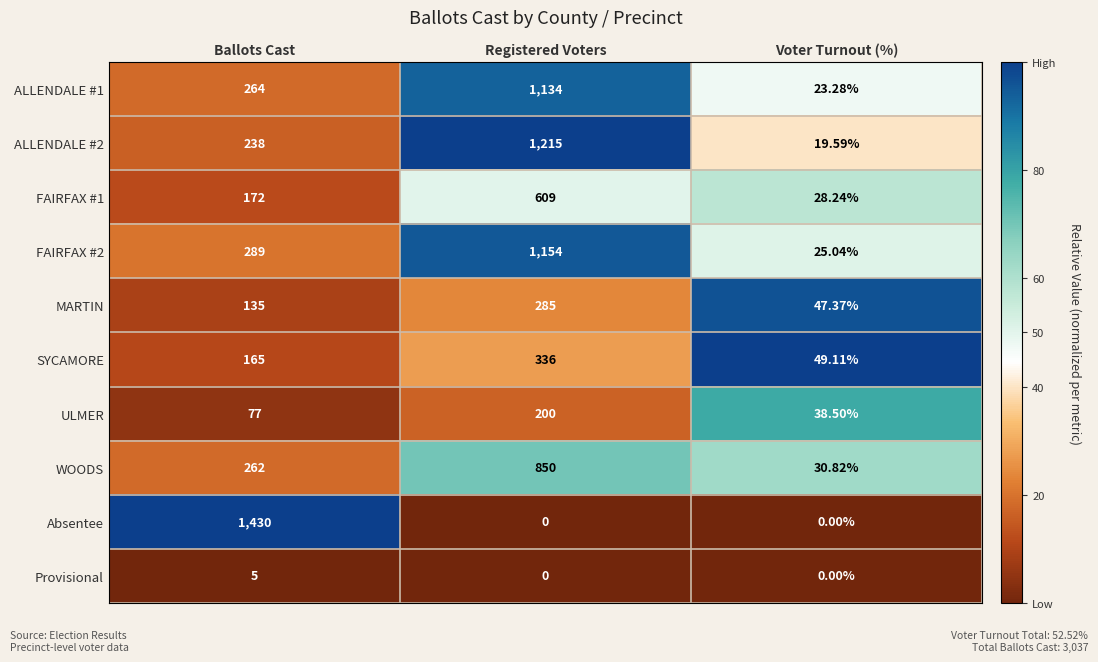

Which category has the highest value in the ULMER series?

Registered Voters